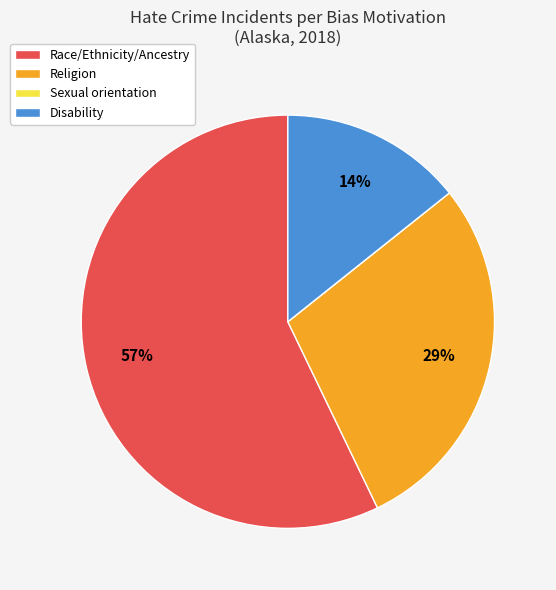

Which category has the biggest portion of the pie?

Race/Ethnicity/Ancestry